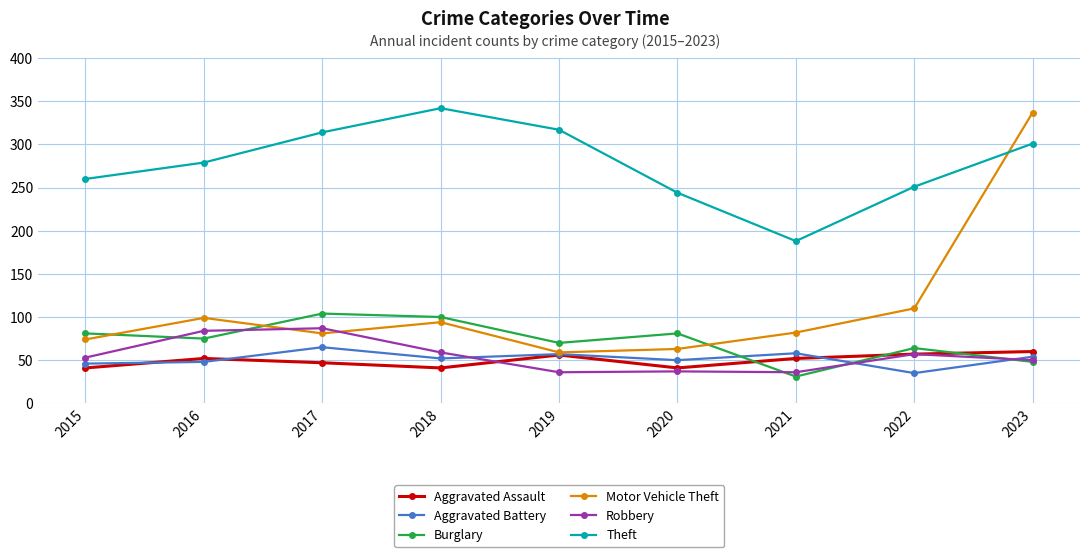

How many interior local peaks does the Motor Vehicle Theft series have?

2